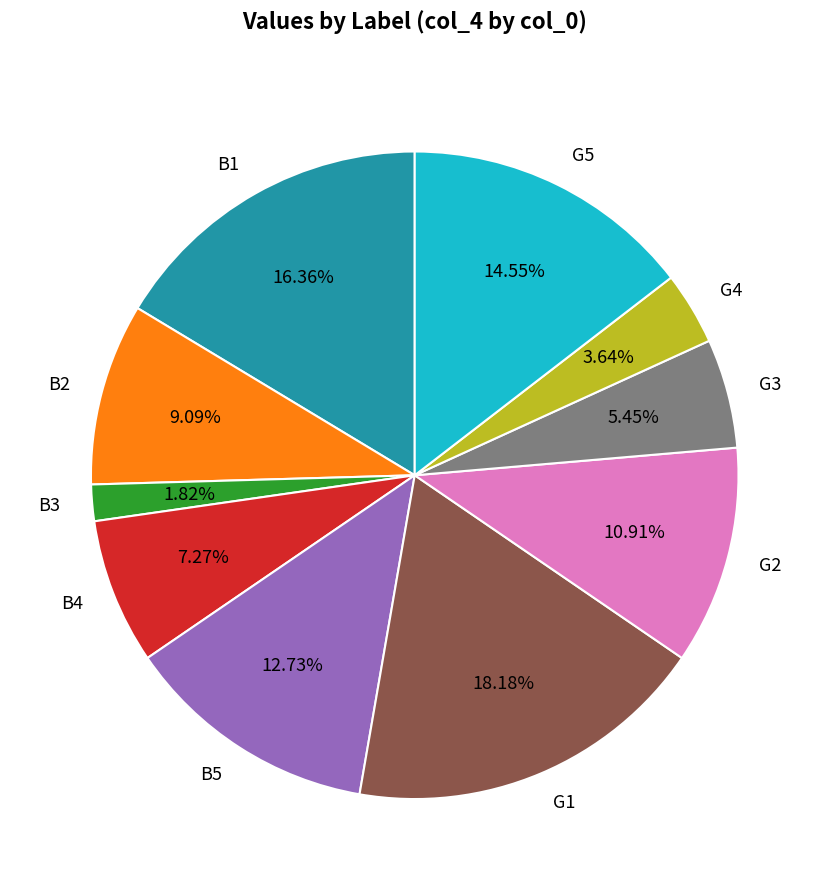

Is there a majority slice in this chart?

No